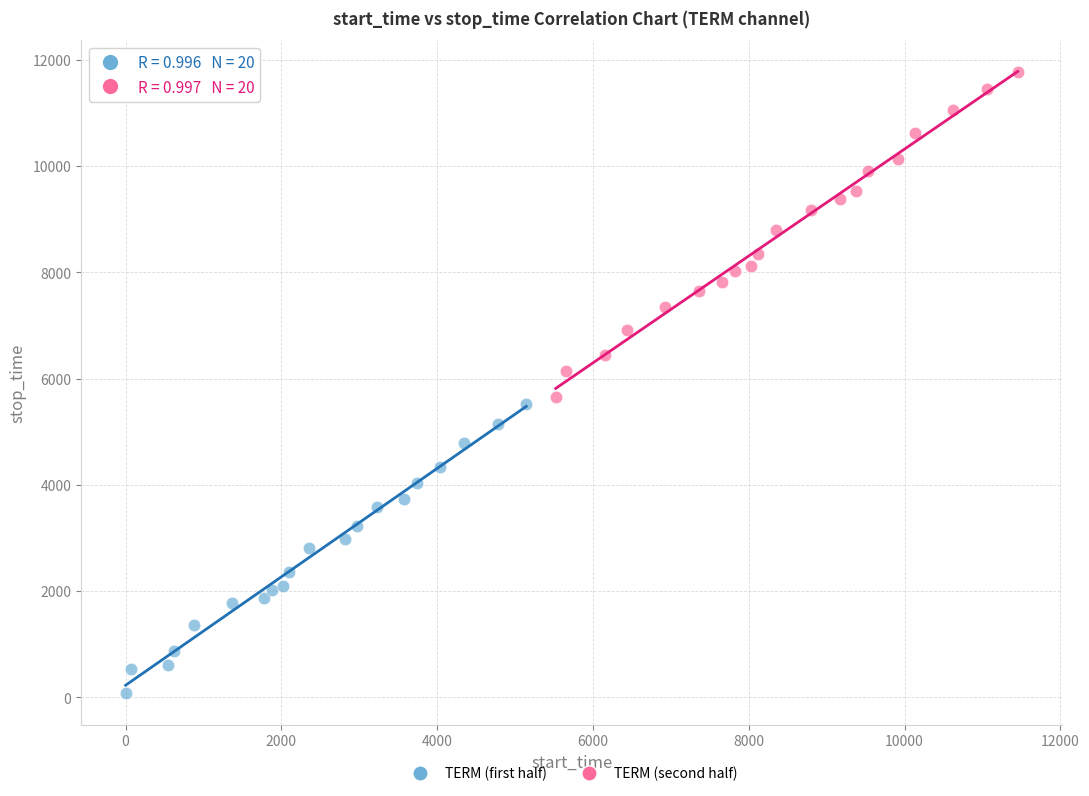

Which series has the widest spread of Y values?

TERM (second half)